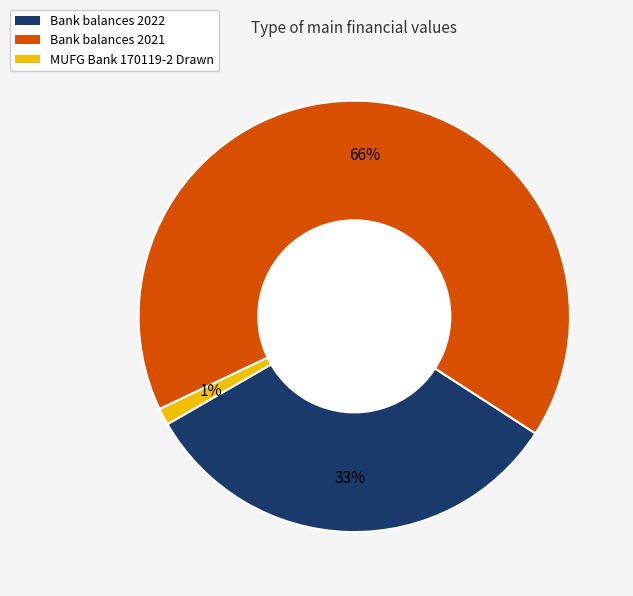

Count the number of slices in the pie.

3